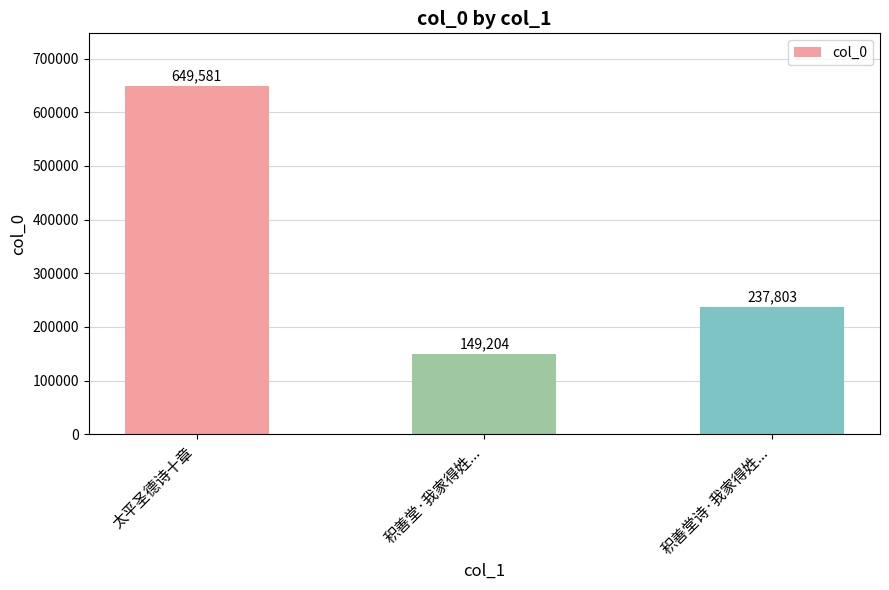

Reading right to left, transcribe all the data shown in this chart.

积善堂诗·我家得姓...=237803	积善堂·我家得姓...=149204	太平圣德诗十章=649581